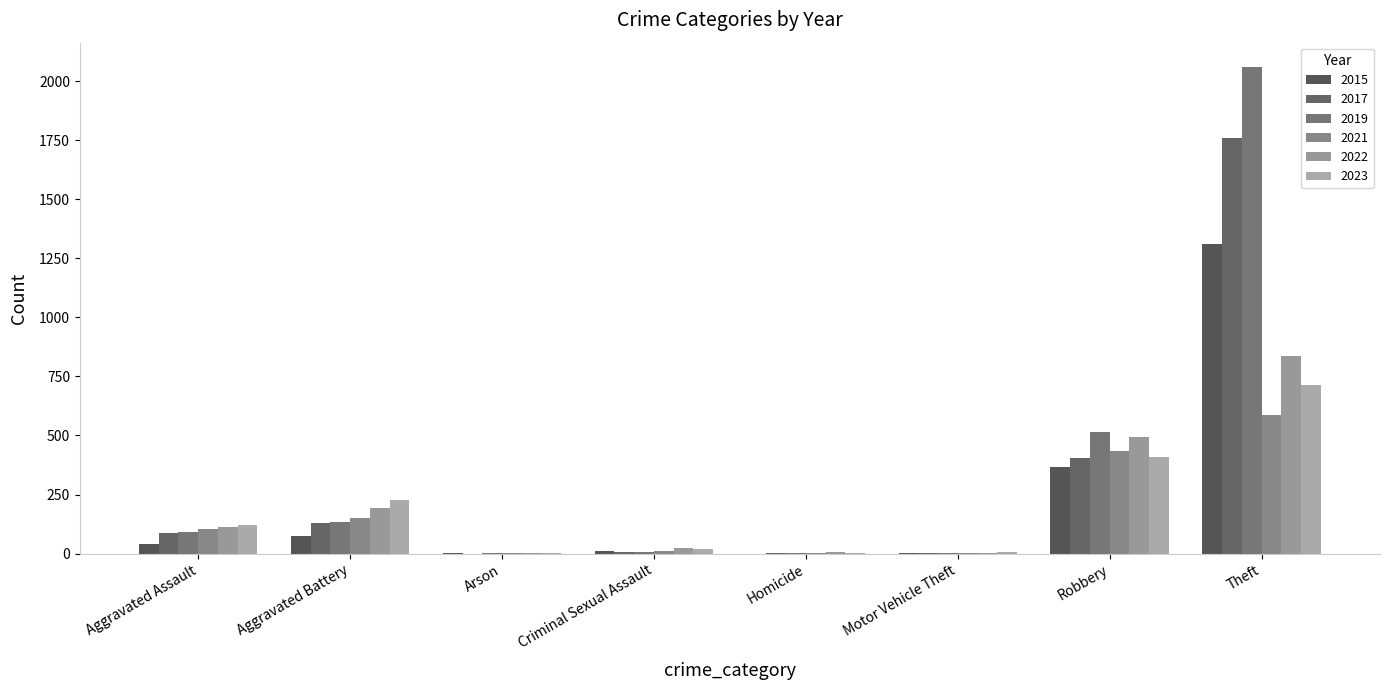

Count the number of data series in this chart.

6